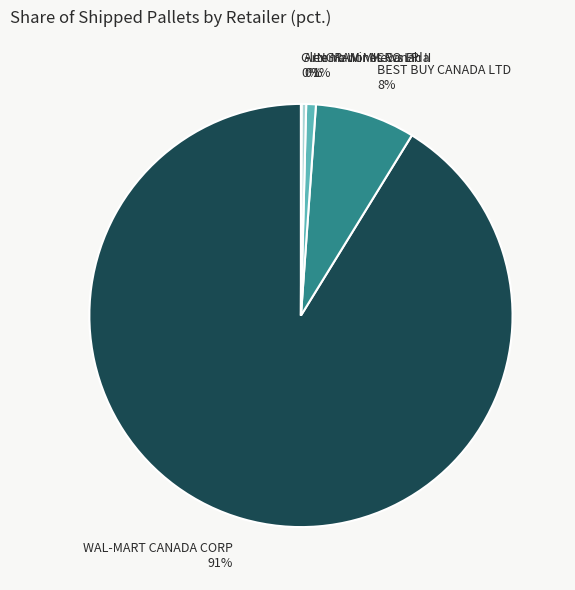

To the nearest percent, what is the combined percentage of WAL-MART CANADA CORP 91% and BEST BUY CANADA LTD 8%?

99%